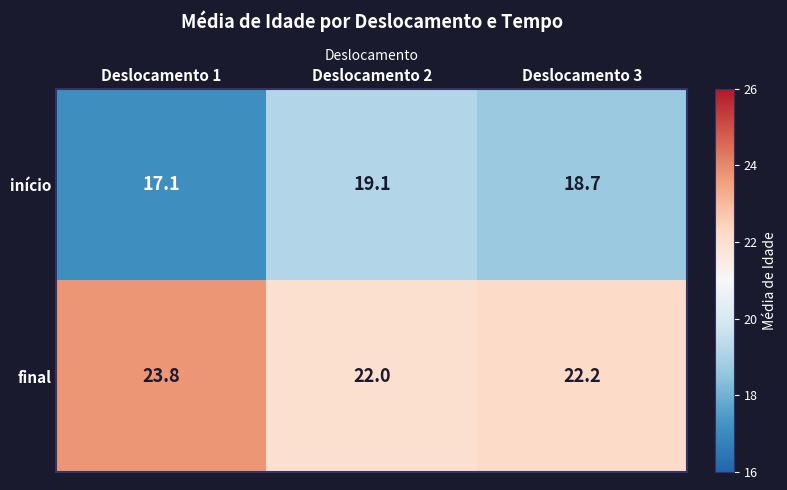

Which series changed the most between Deslocamento 2 and Deslocamento 3?

início